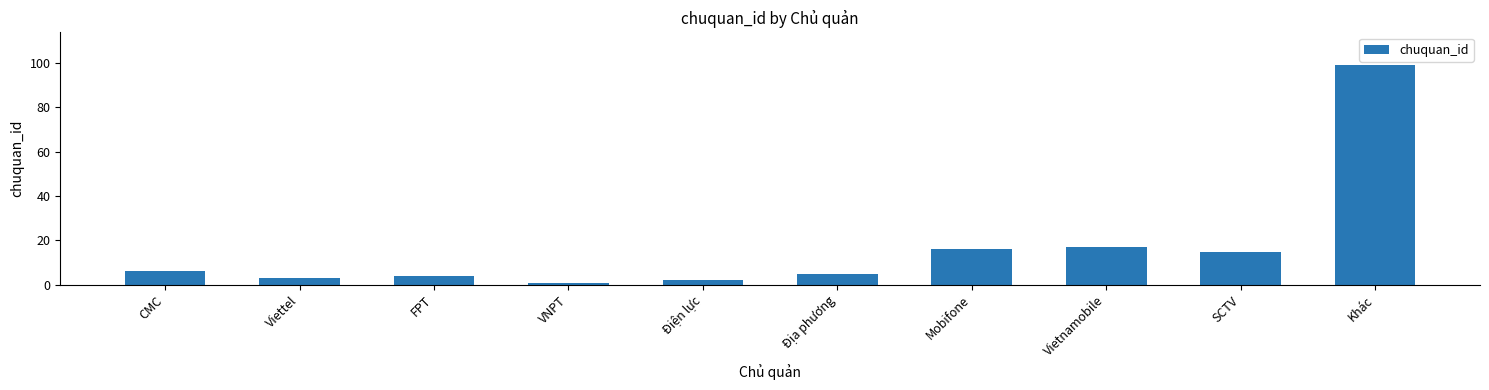

What is the minimum value shown in the chart?

1